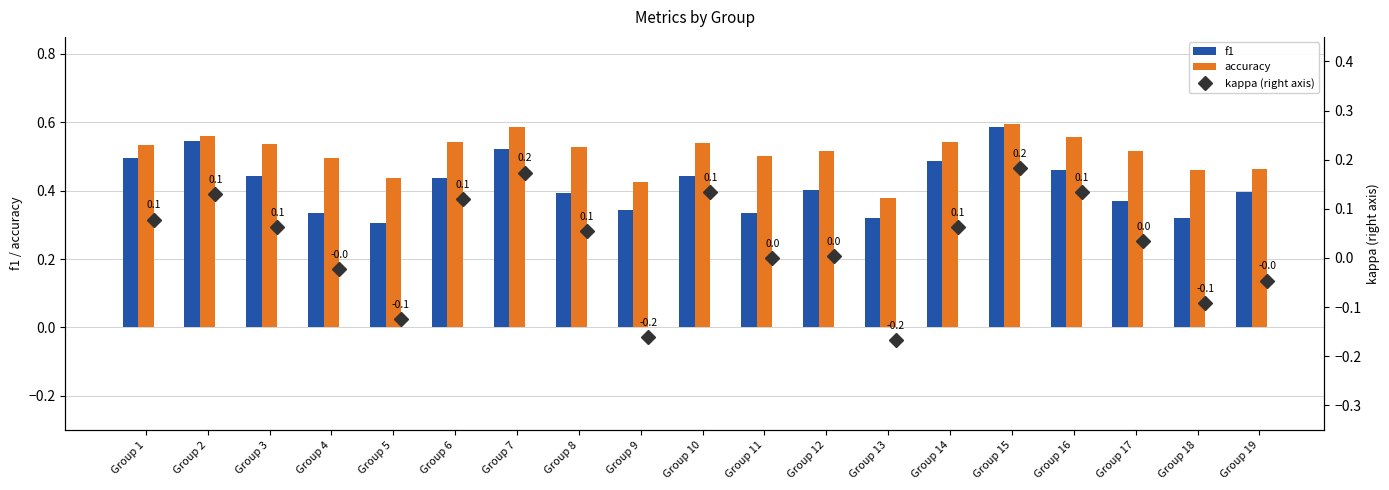

Does the chart contain any negative values?

Yes